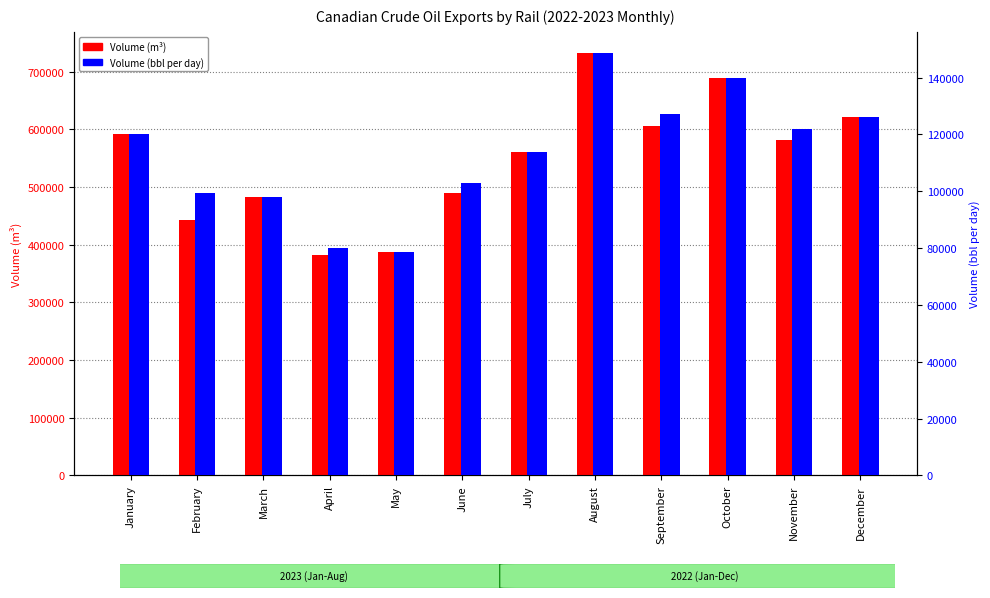

How many groups of bars are there?

12